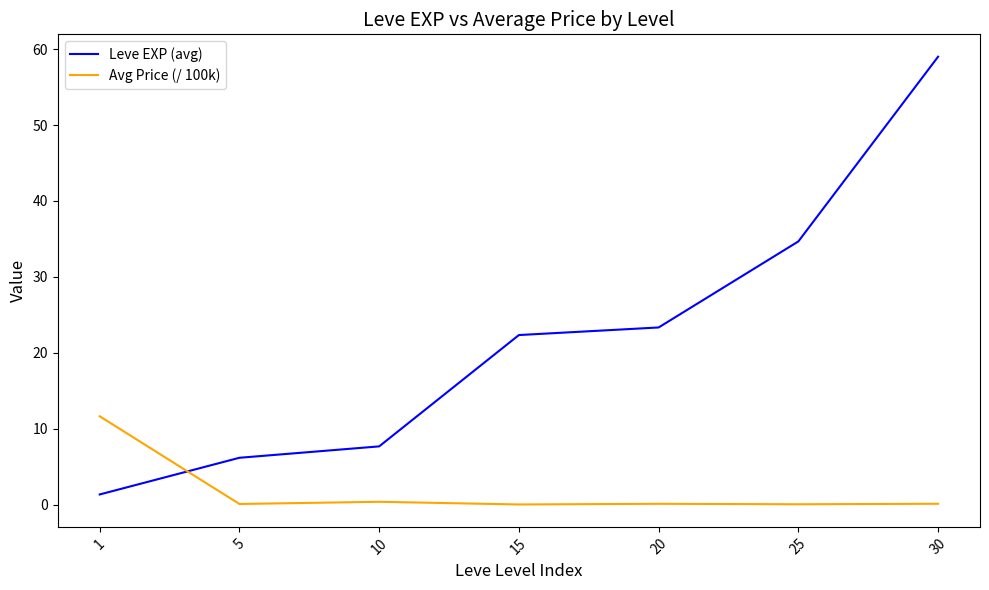

What is the difference between the maximum and minimum values in the Leve EXP (avg) series?

57.7